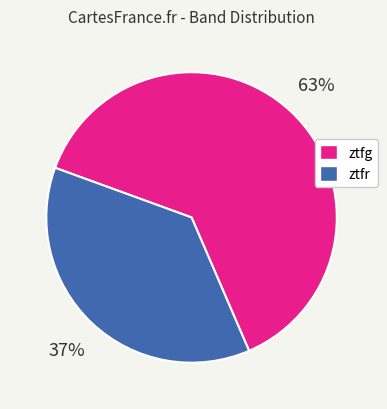

Which slice is the largest?

ztfg